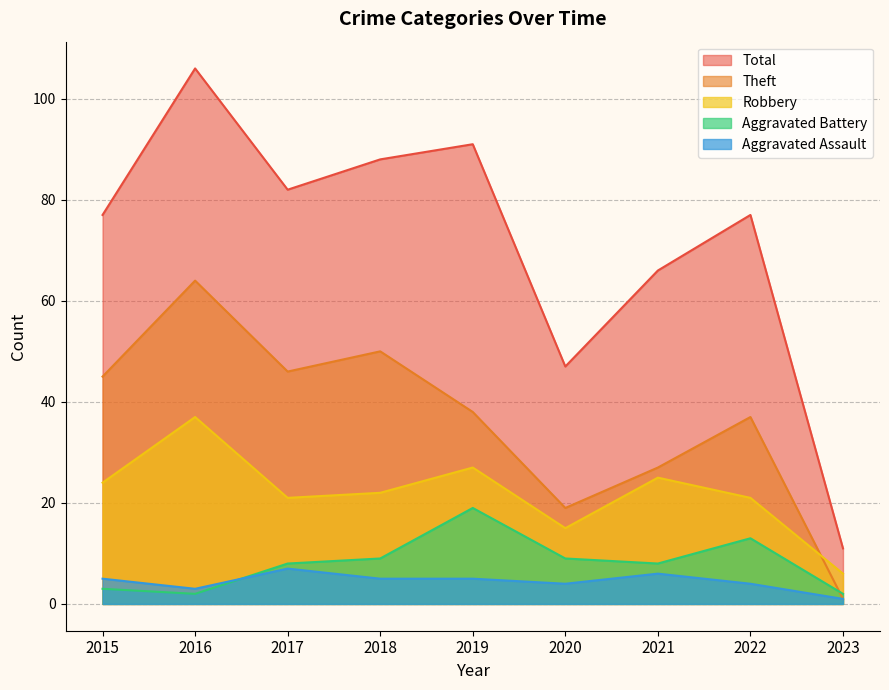

Which category has the lowest value in the Theft series?

2023